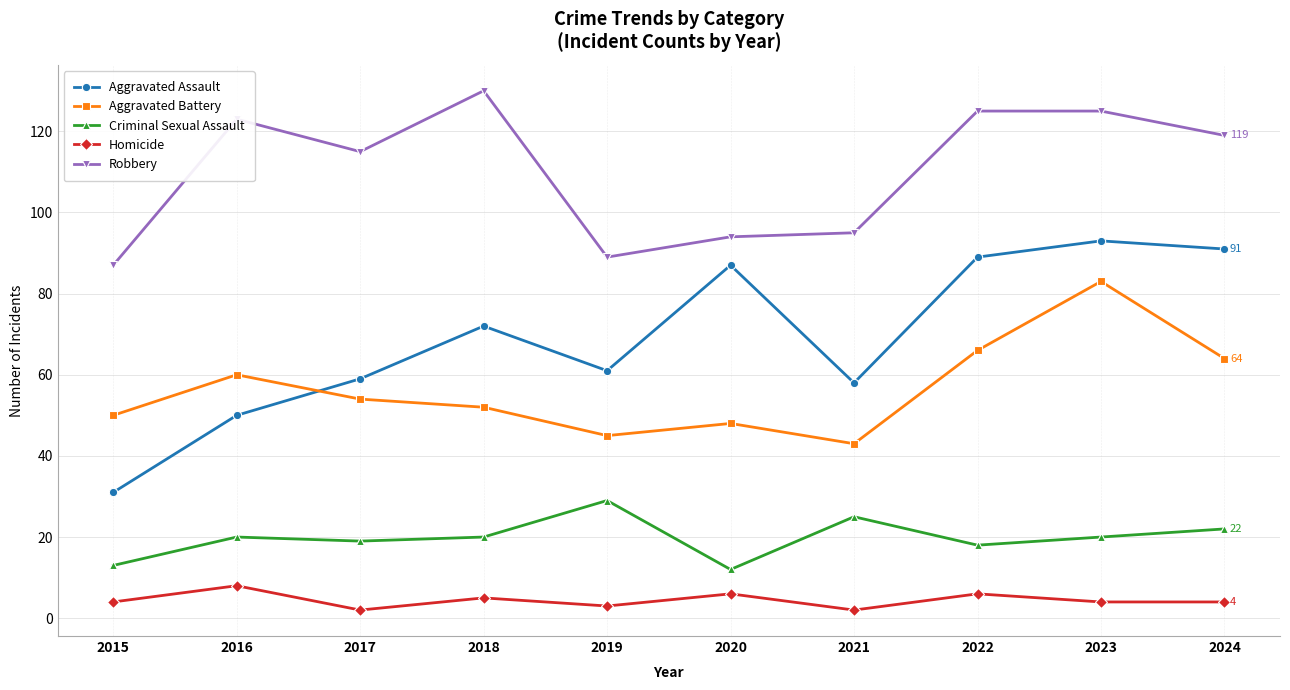

Read the Aggravated Battery value at 2015.

50